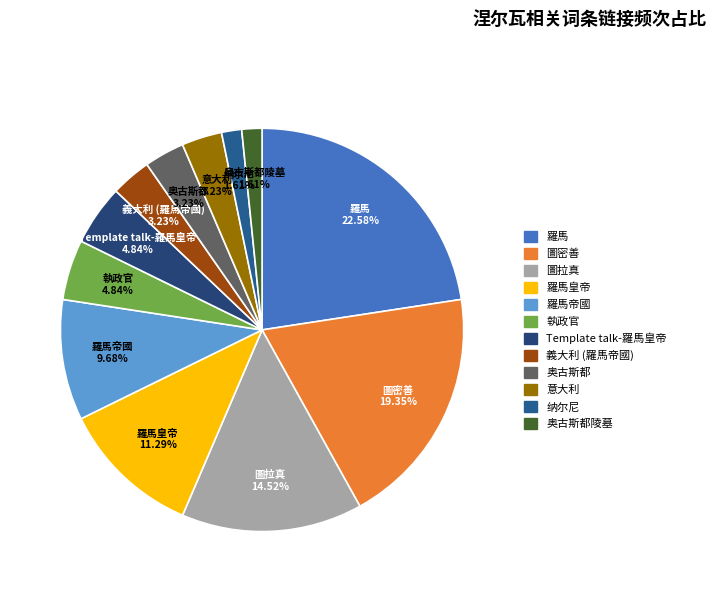

Is there any slice that represents more than half of the pie?

No